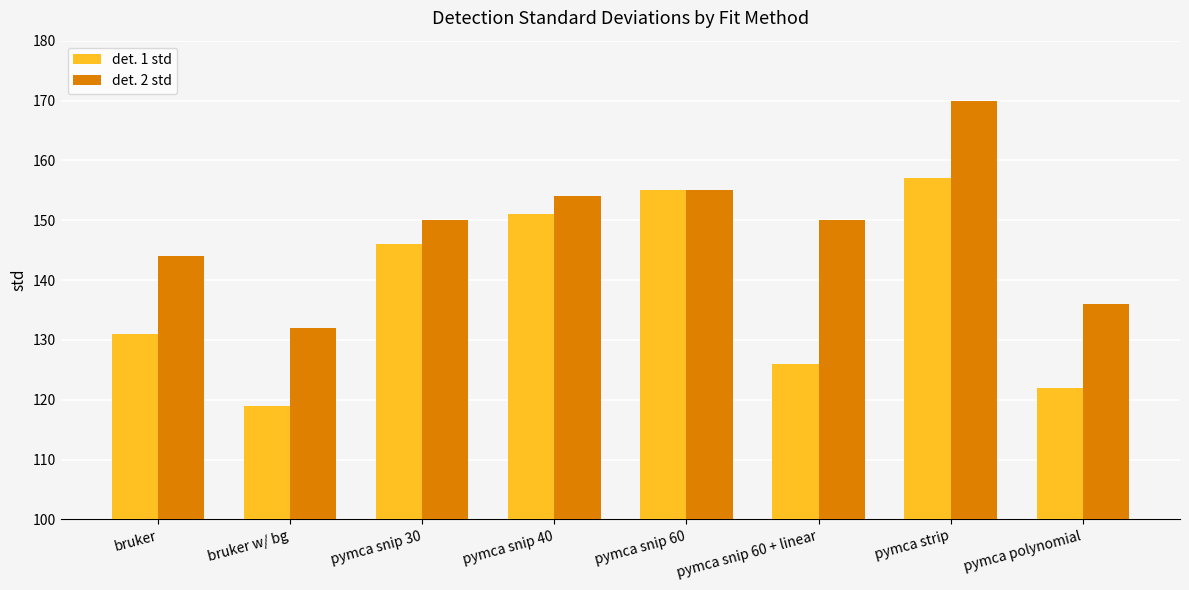

Reading left to right, extract all data points from this chart.

det. 1 std: 131	119	146	151	155	126	157	122
det. 2 std: 144	132	150	154	155	150	170	136